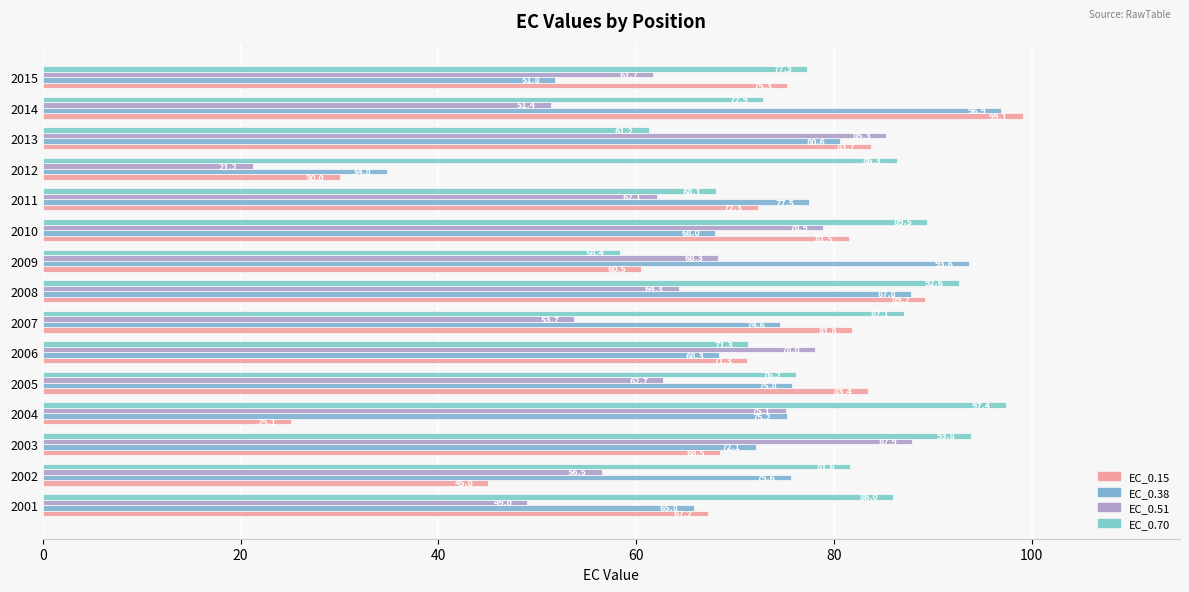

Reading left to right, extract all data points from this chart.

EC_0.15: 67.2	45.0	68.5	25.1	83.4	71.3	81.8	89.2	60.5	81.5	72.3	30.0	83.7	99.1	75.3
EC_0.38: 65.8	75.6	72.1	75.2	75.8	68.3	74.6	87.8	93.6	68.0	77.5	34.8	80.6	96.9	51.8
EC_0.51: 49.0	56.5	87.9	75.1	62.7	78.0	53.7	64.3	68.3	78.9	62.1	21.2	85.3	51.4	61.7
EC_0.70: 86.0	81.6	93.8	97.4	76.2	71.3	87.1	92.6	58.4	89.5	68.1	86.3	61.2	72.9	77.3